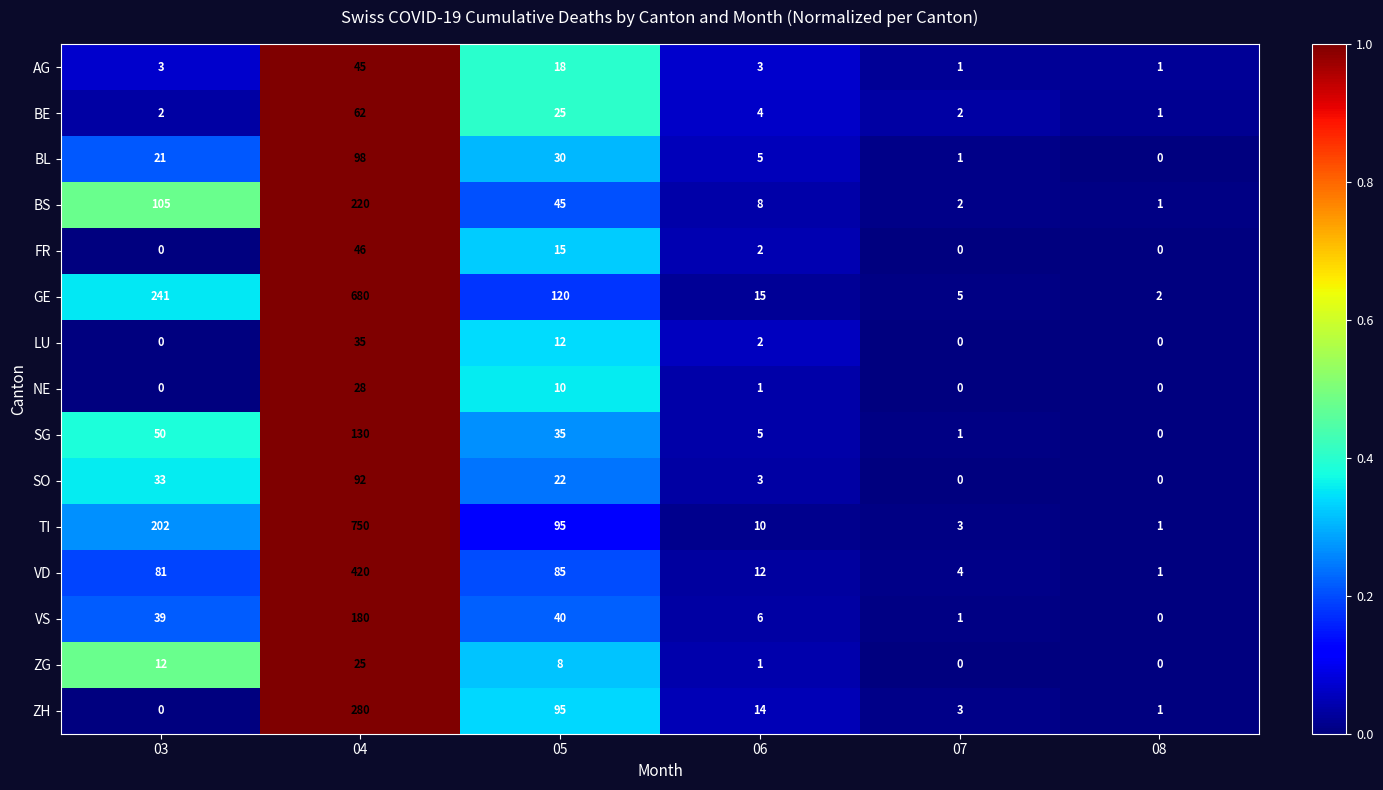

At how many categories does at least one series exceed 0?

6